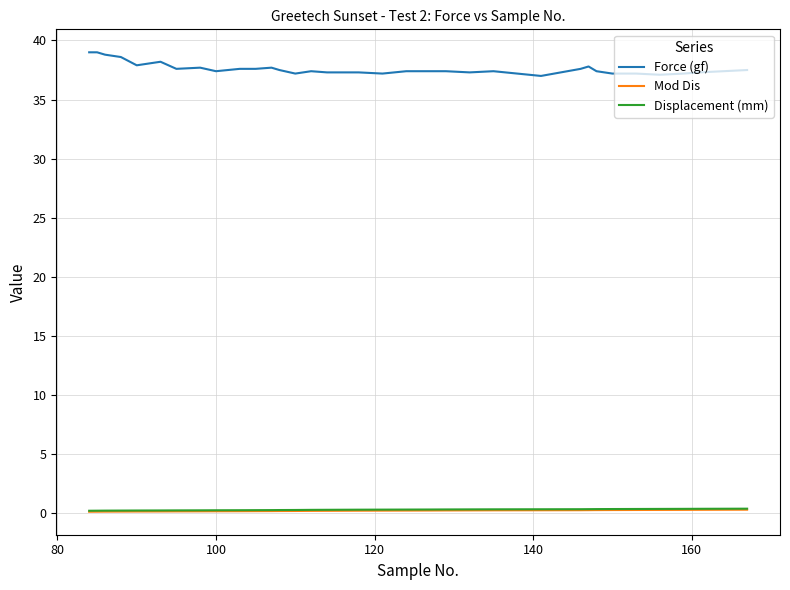

Which series has the largest range (max minus min)?

Force (gf)